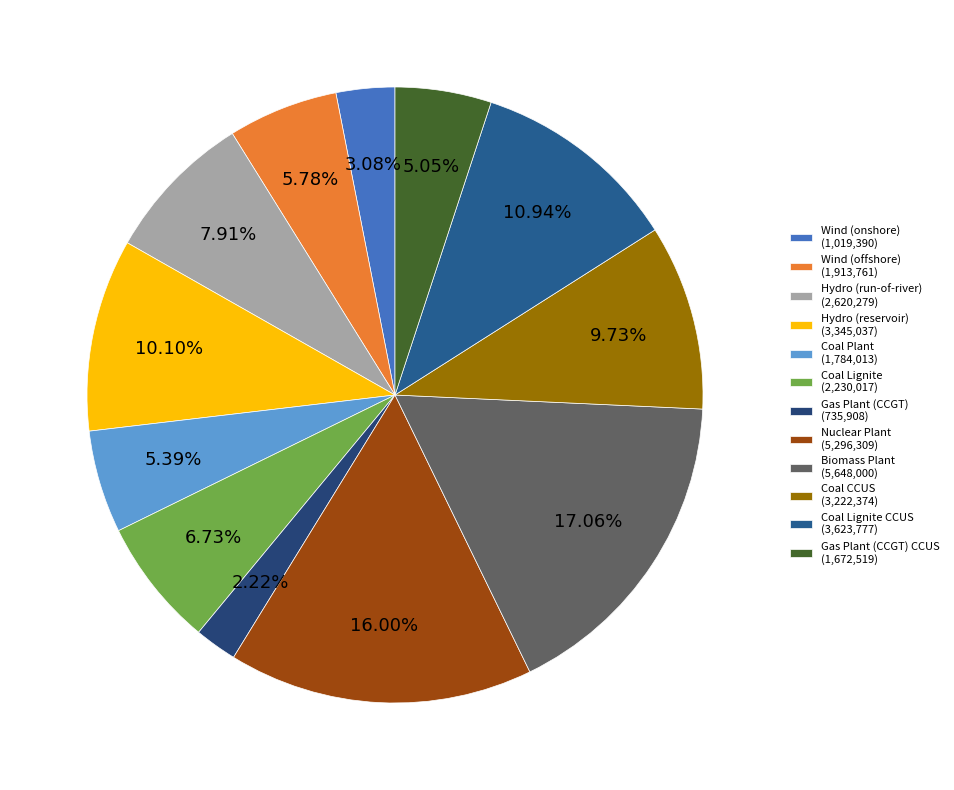

Which slice is the largest?

Biomass Plant (5,648,000)